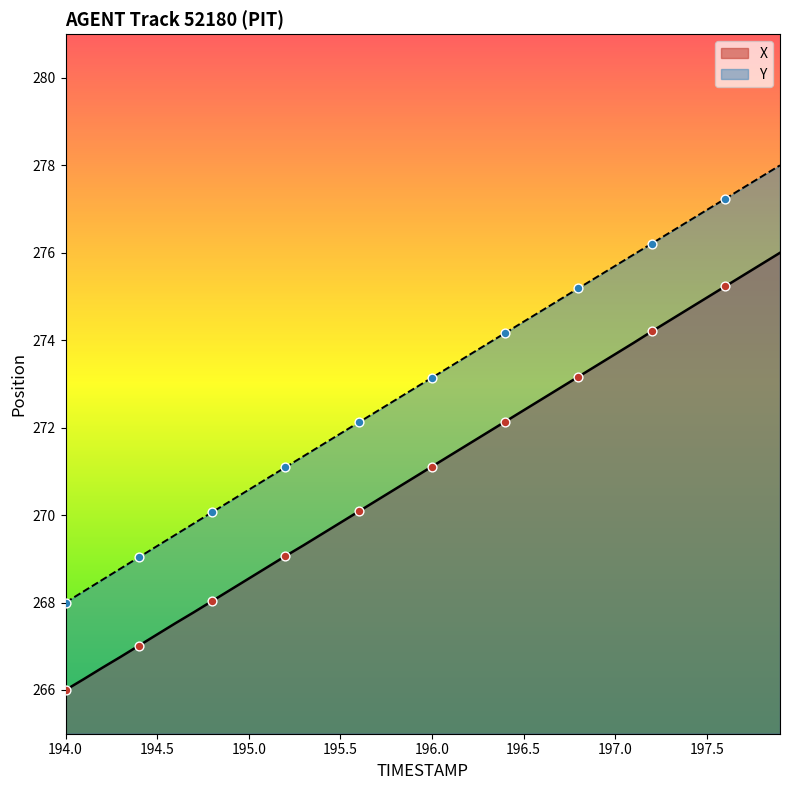

Which series reaches the minimum Y coordinate?

X